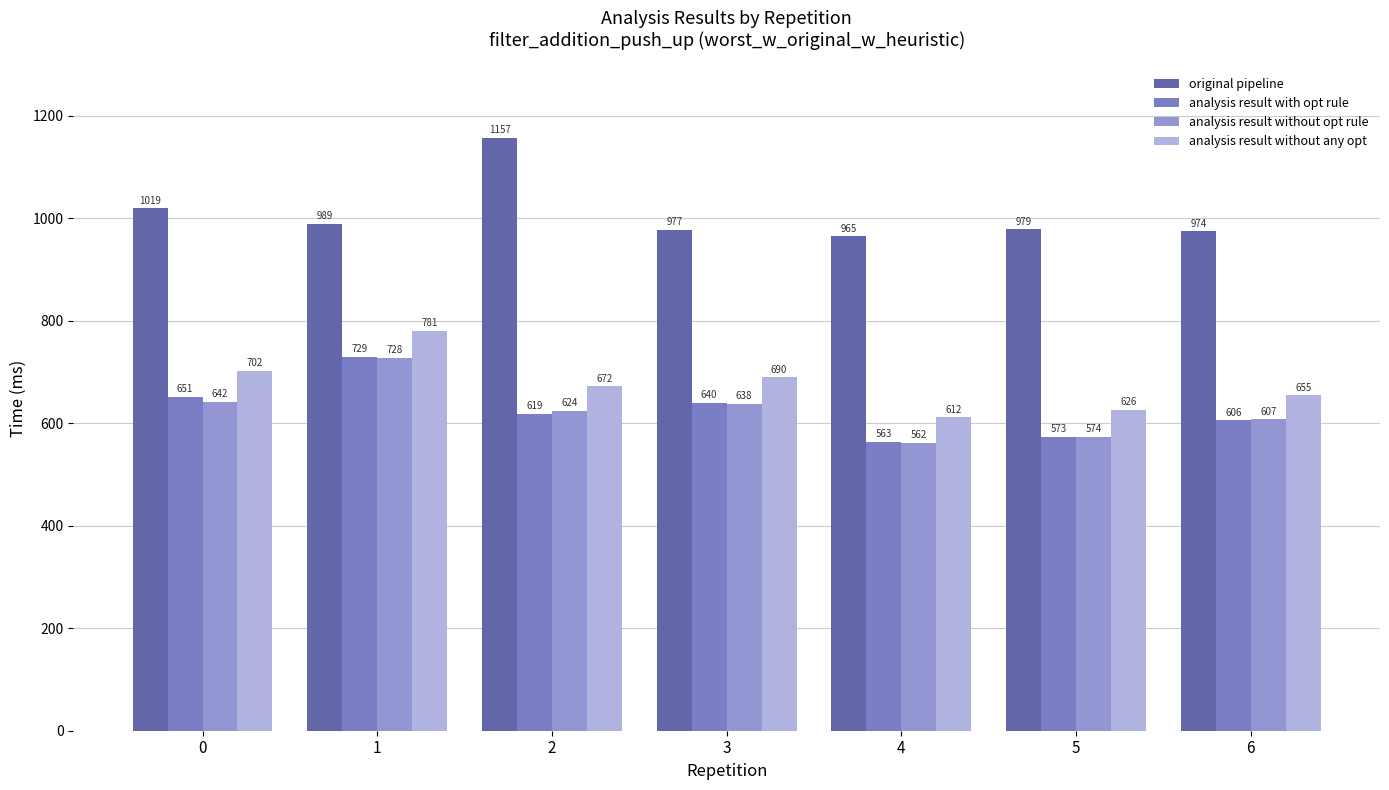

What is the difference between the maximum and minimum values in the analysis result without opt rule series?

166.1